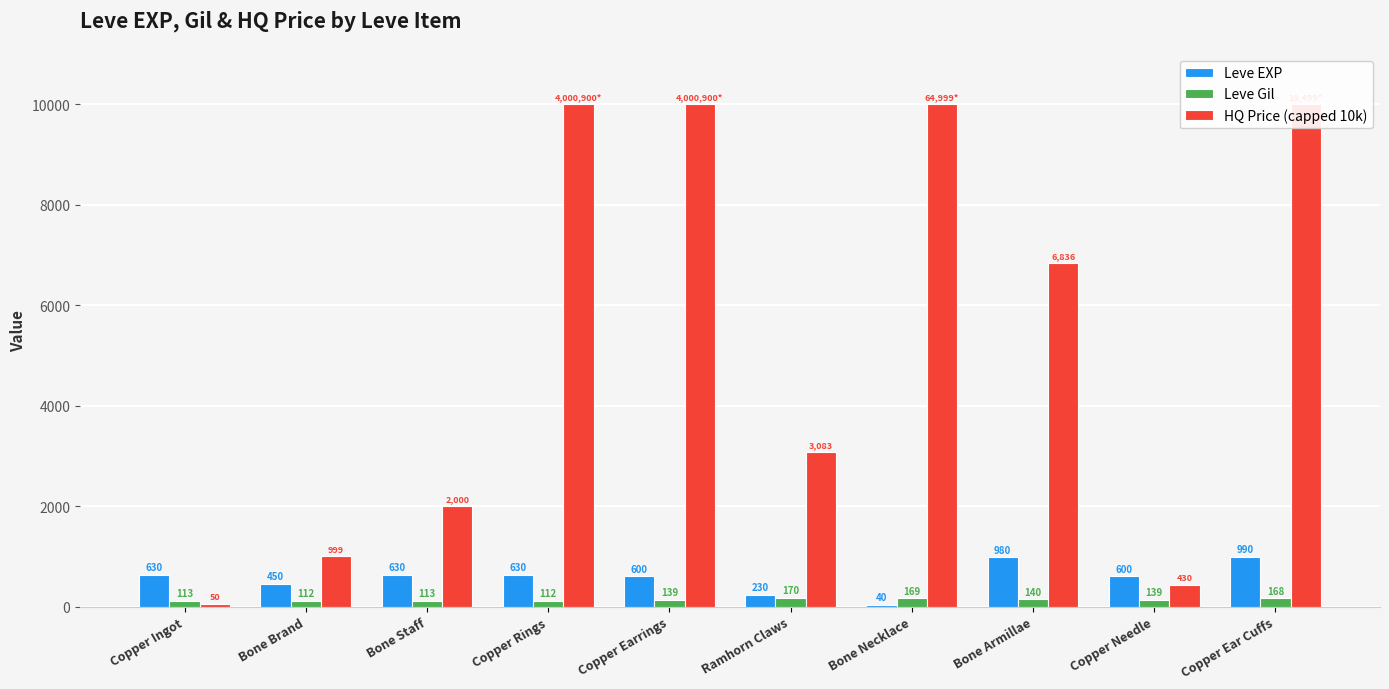

What is the approximate value of Leve Gil at Copper Rings?

112.0